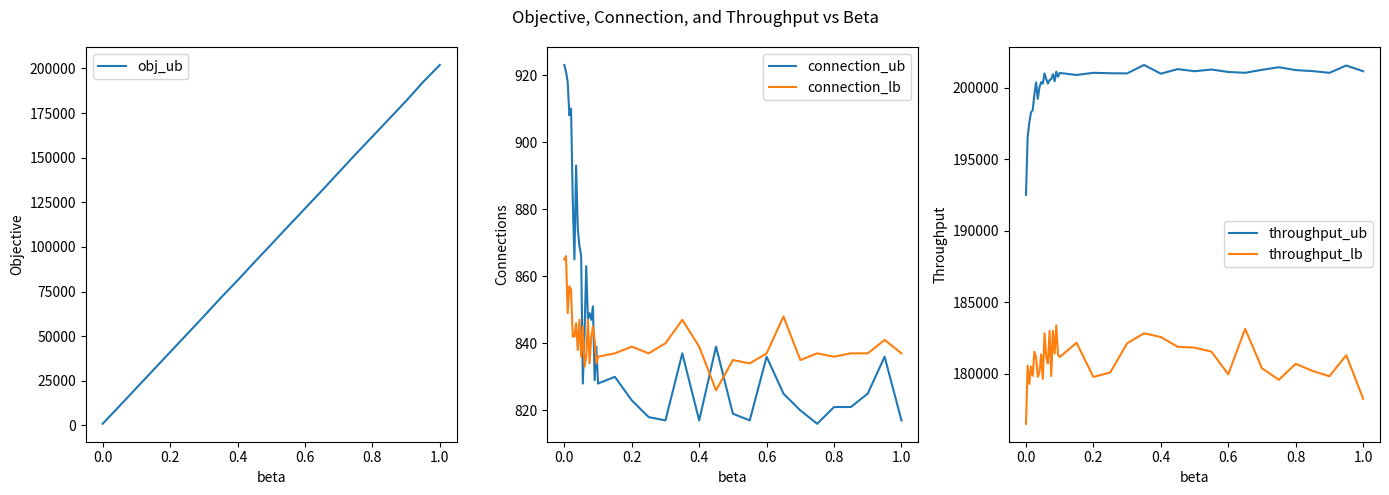

What are all the series names shown in the legend?

obj_ub, connection_ub, connection_lb, throughput_ub, throughput_lb